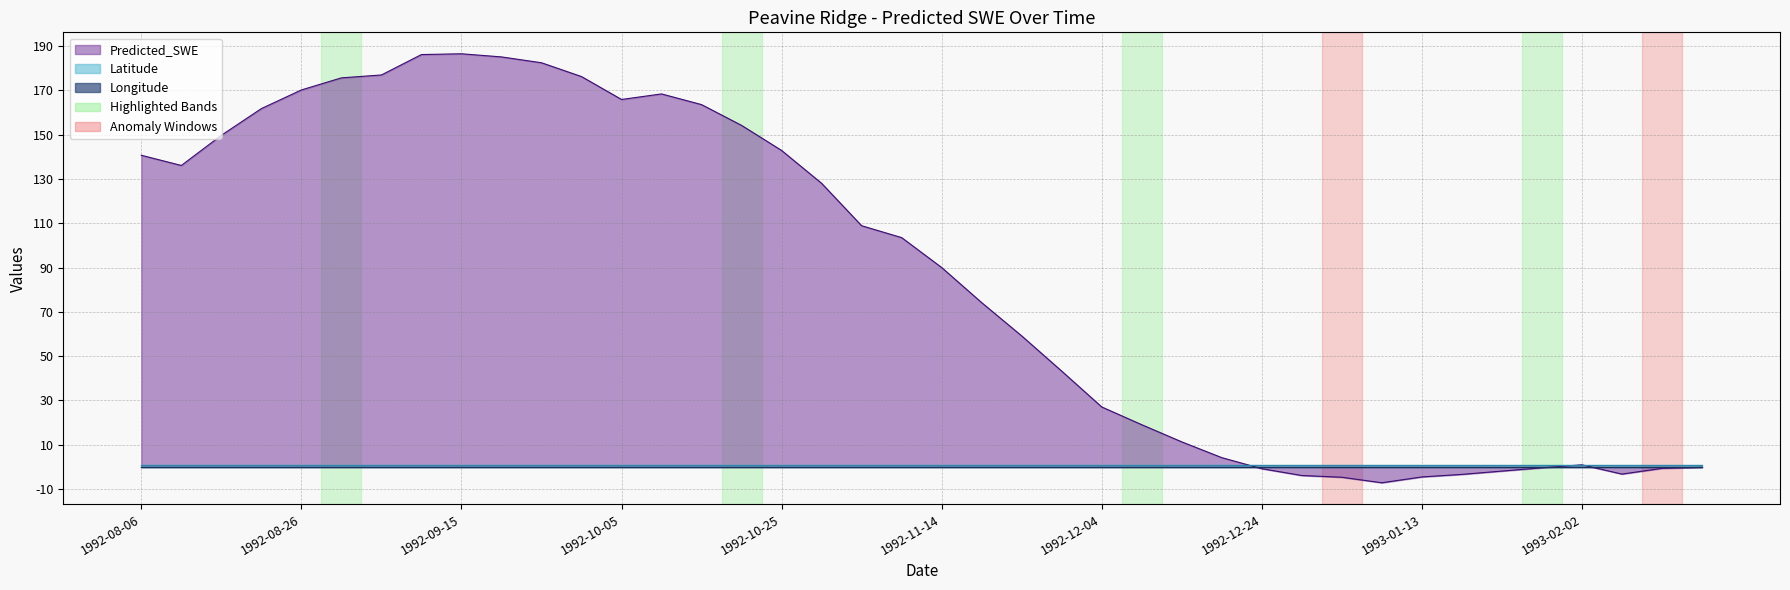

How many values in the Predicted_SWE series exceed 103?

20